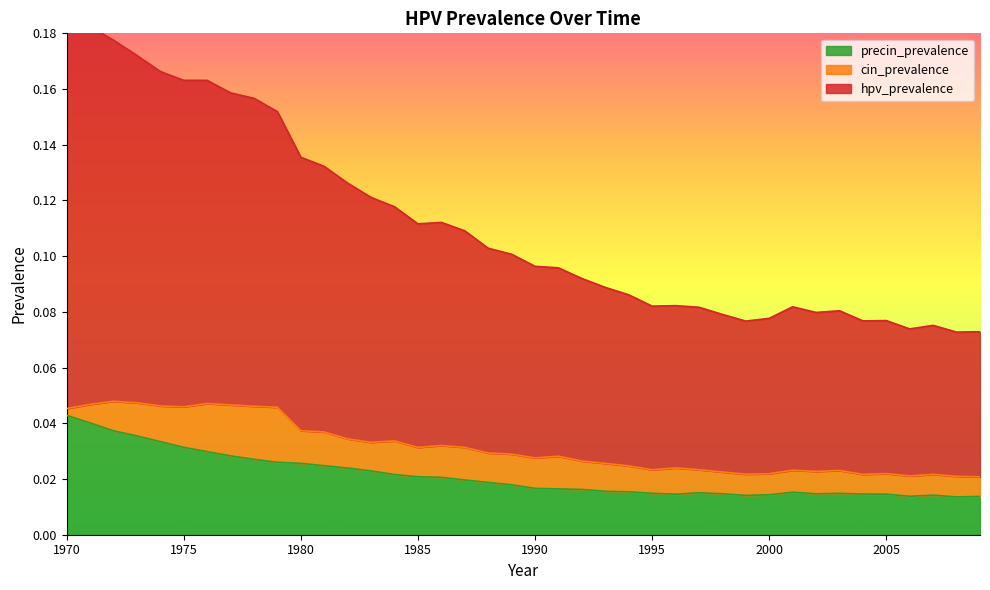

What is the average value of the hpv_prevalence series?

0.1